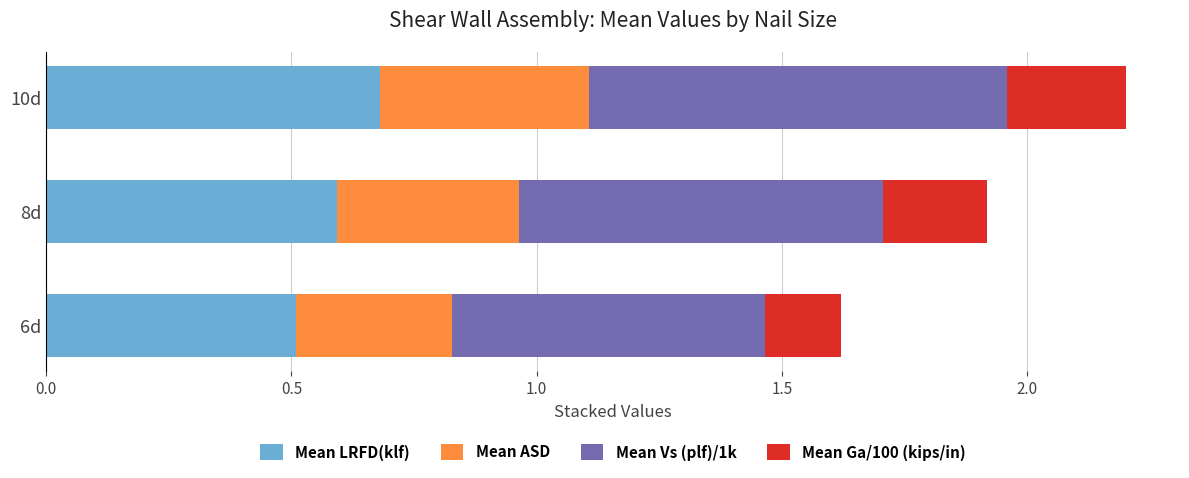

At which category is the sum across all series the highest?

10d